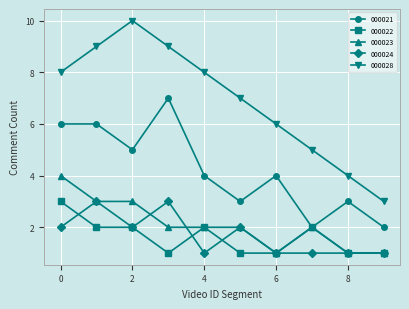

True or false: 000028 and 000021 cross at least once.

False